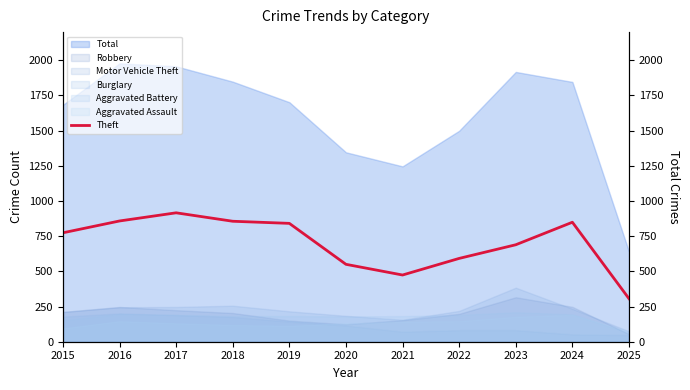

How many data points does each series have?

11